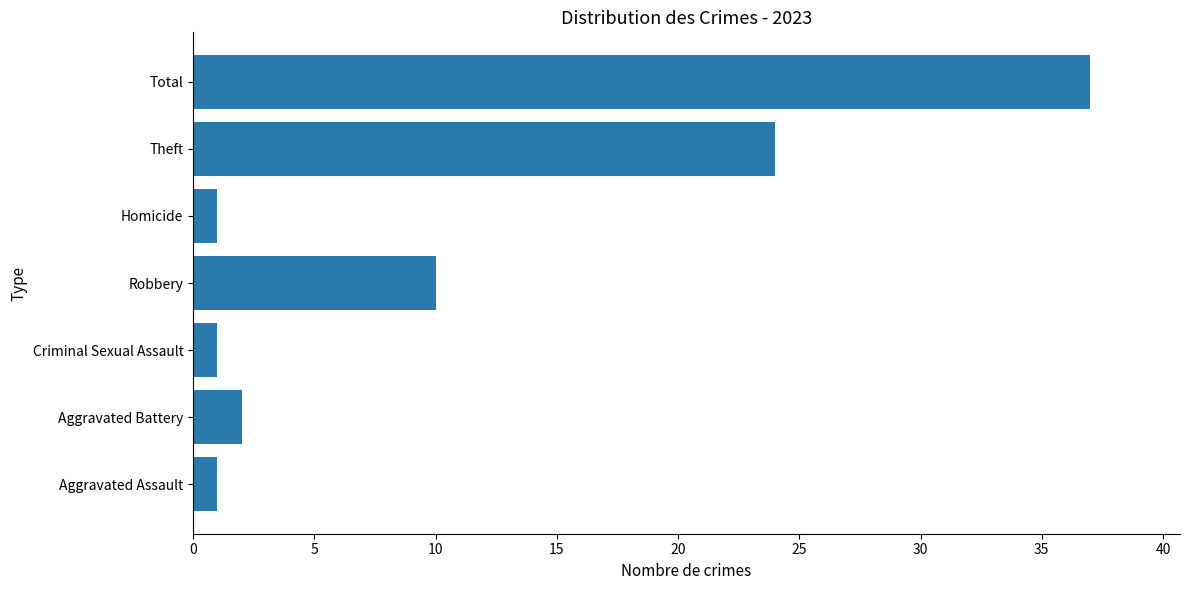

Reading bottom to top, list all the values displayed in this chart.

Aggravated Assault=1	Aggravated Battery=2	Criminal Sexual Assault=1	Robbery=10	Homicide=1	Theft=24	Total=37